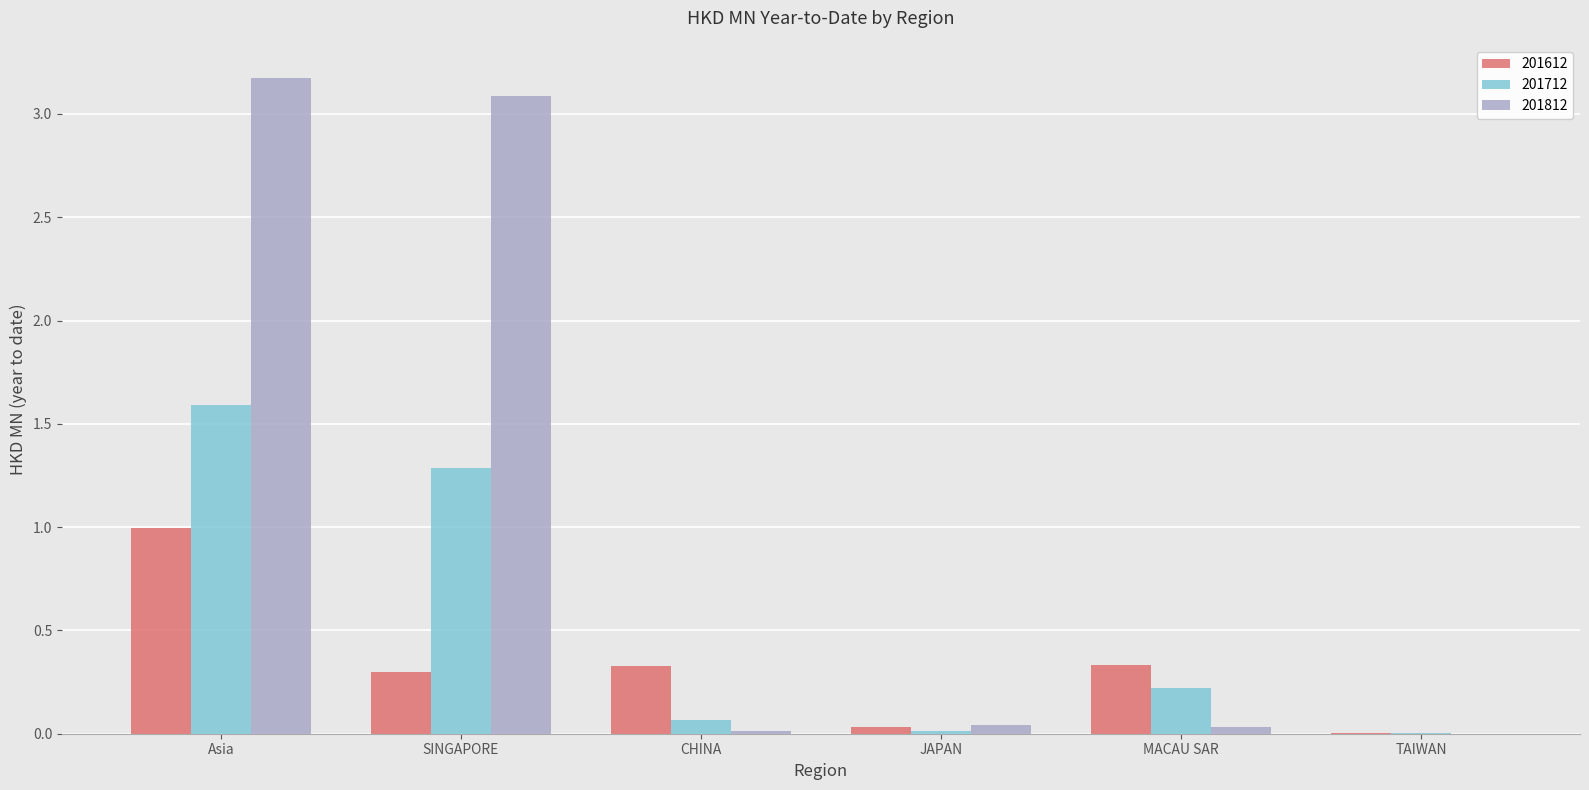

What is the maximum value for 201812?

3.2